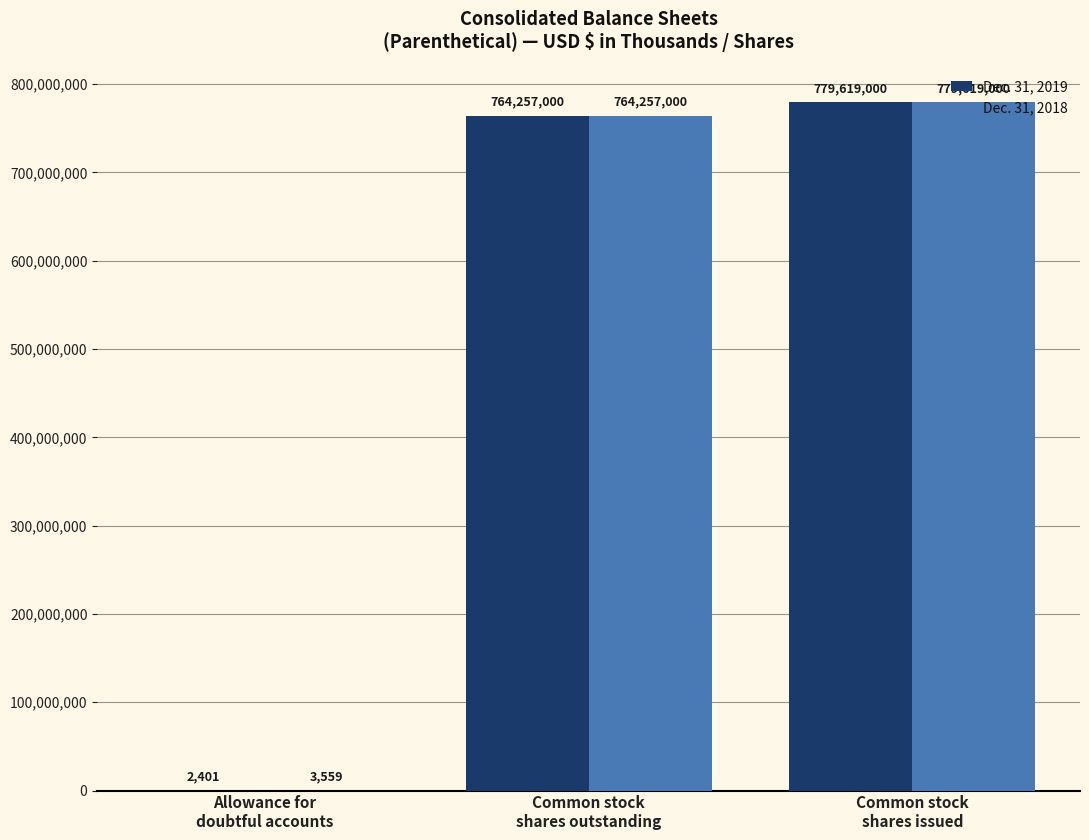

Reading right to left, extract all data points from this chart.

Dec. 31, 2019: 779619000	764257000	2401
Dec. 31, 2018: 779619000	764257000	3559